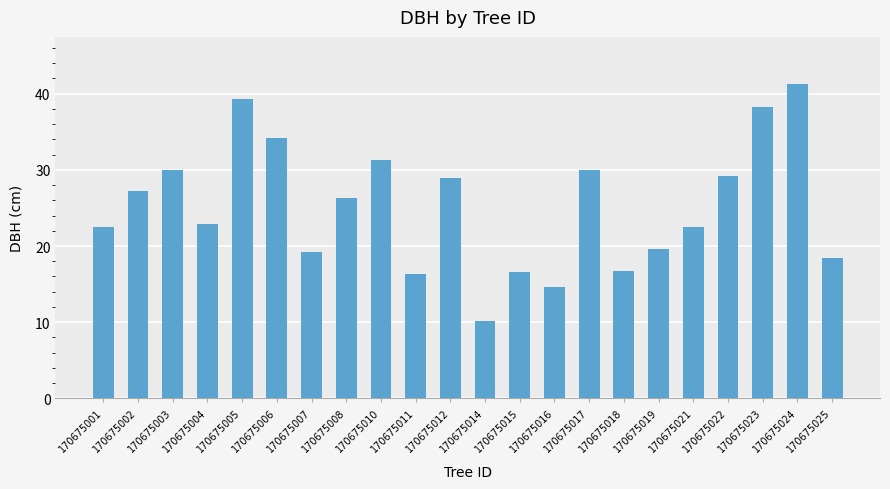

Is it true that the value at 170675015 is 3.6?

False